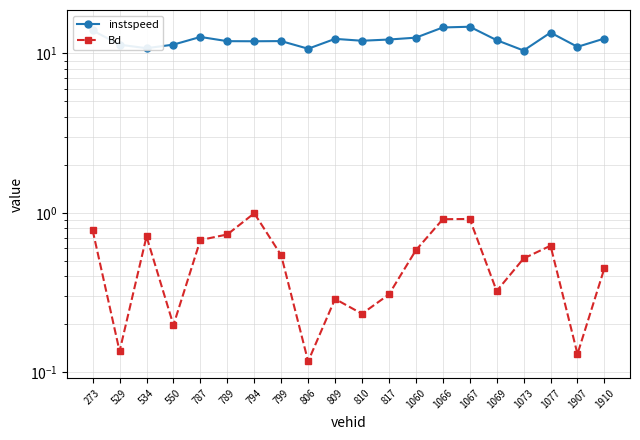

How many lines are shown in the chart?

2